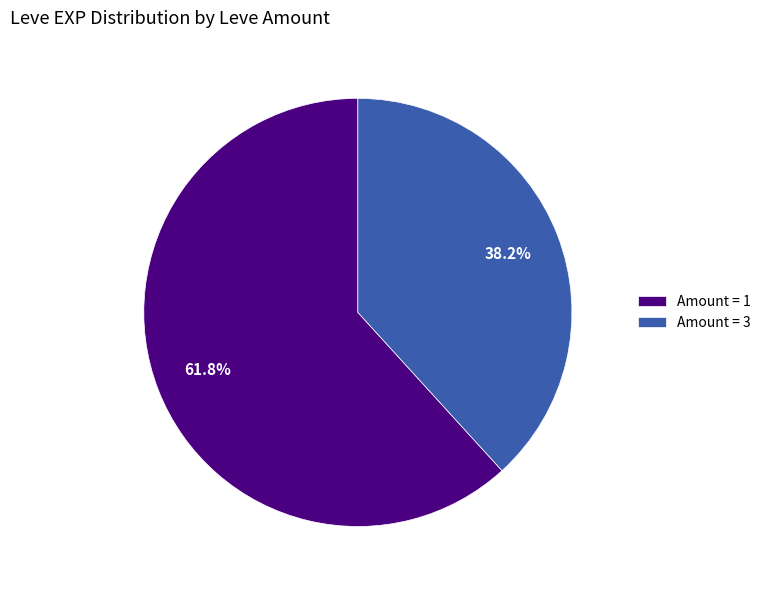

Do Amount = 1 and Amount = 3 together represent more than half of the pie?

Yes